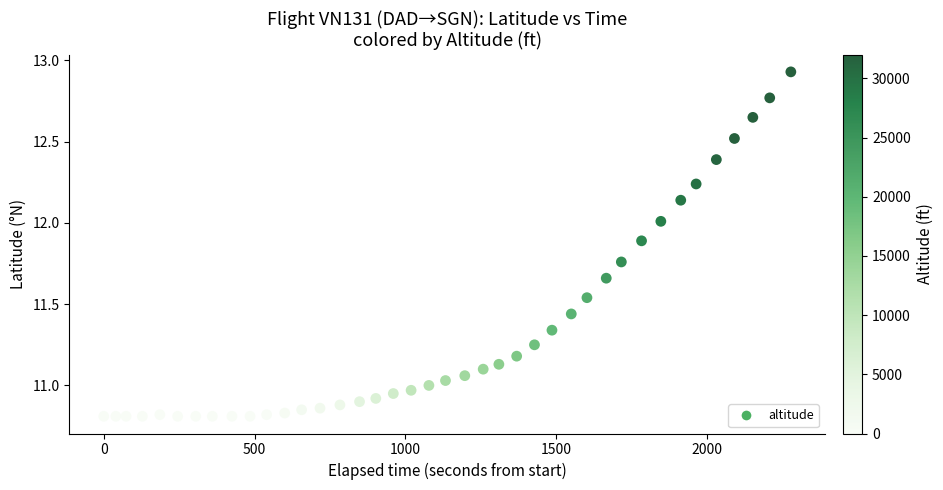

What is the range of Y values (max minus min)?

2.1